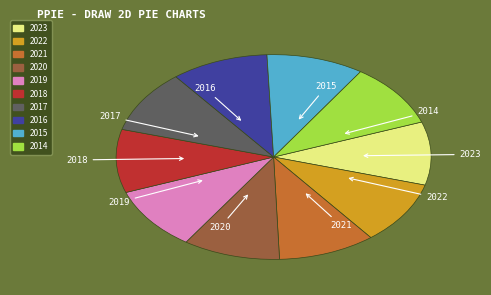

The 2018 slice represents 10% of the pie. True or false?

True